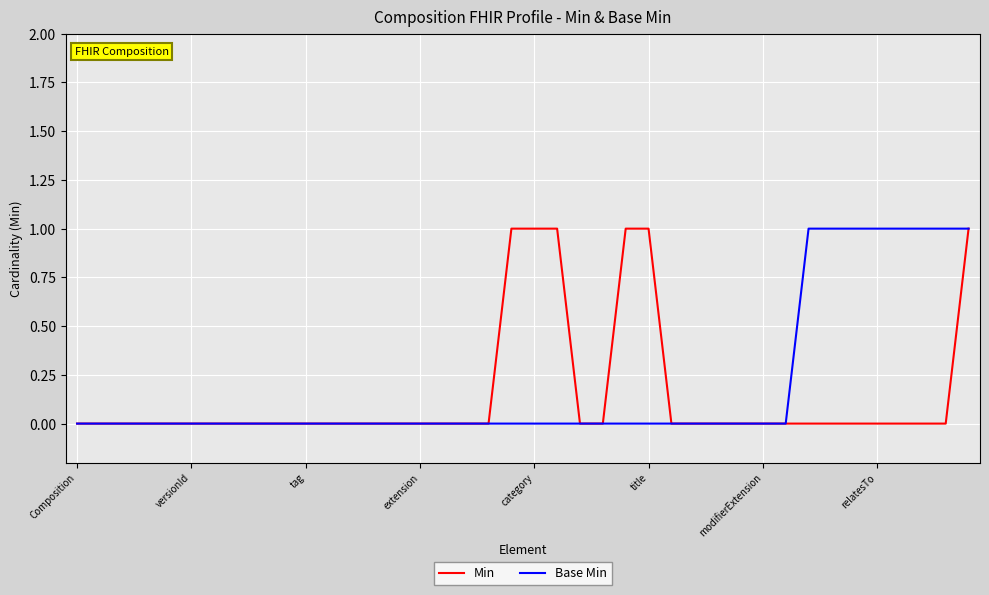

How many lines are shown in the chart?

2